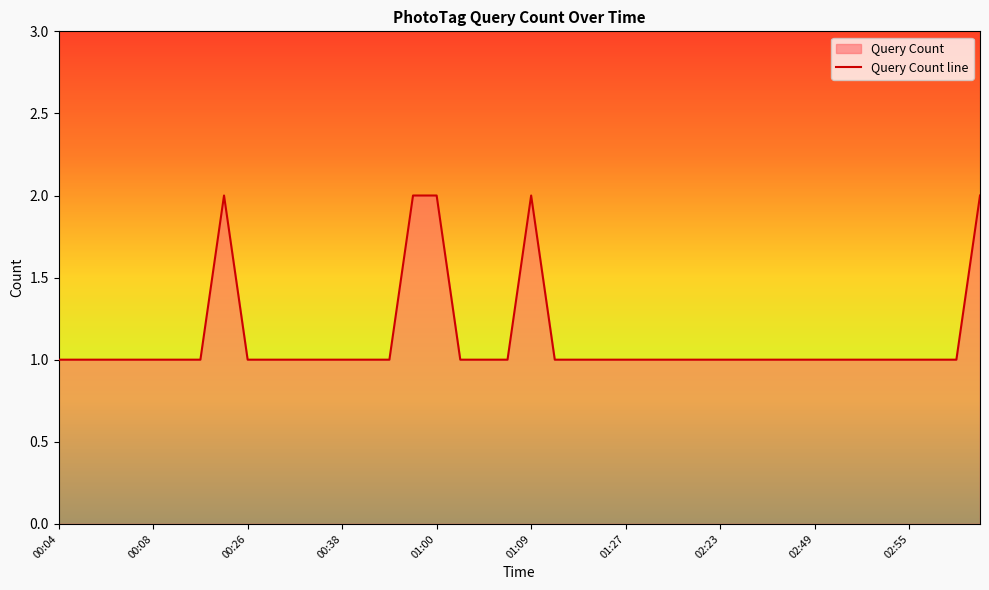

How many interior local peaks (higher than both neighbors) does the data have?

2